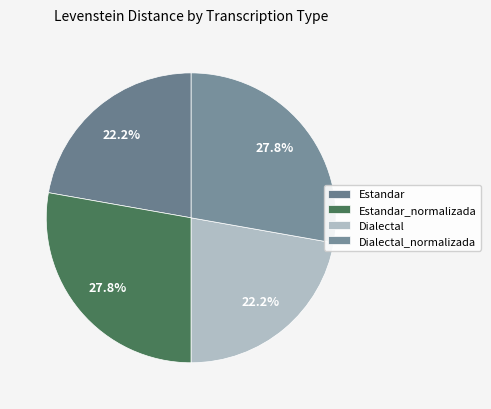

To the nearest percent, what is the average slice percentage?

25%